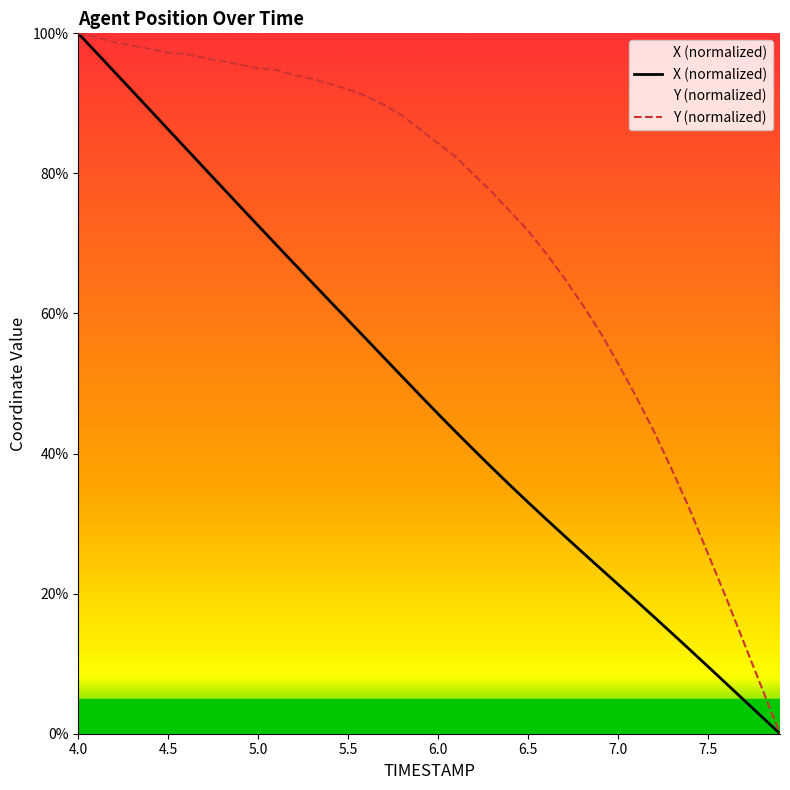

Reading left to right, extract all data points from this chart.

X: 4.0=100.0	4.1=97.3	4.2=94.5	4.3=91.8	4.4=89.0	4.5=86.3	4.6=83.5	4.7=80.8	4.8=78.0	4.9=75.3	5.0=72.5	5.1=69.8	5.2=67.1	5.3=64.4	5.4=61.7	5.5=59.0	5.6=56.4	5.7=53.7	5.8=51.0	5.9=48.3	6.0=45.7	6.1=43.0	6.2=40.5	6.3=38.0	6.4=35.5	6.5=33.0	6.6=30.6	6.7=28.3	6.8=25.9	6.9=23.6	7.0=21.3	7.1=19.0	7.2=16.7	7.3=14.3	7.4=12.0	7.5=9.6	7.6=7.2	7.7=4.8	7.8=2.4	7.9=0.0
Y: 4.0=100.0	4.1=99.5	4.2=98.8	4.3=98.3	4.4=97.8	4.5=97.3	4.6=97.0	4.7=96.5	4.8=96.0	4.9=95.5	5.0=95.0	5.1=94.8	5.2=94.0	5.3=93.5	5.4=92.8	5.5=92.0	5.6=91.0	5.7=89.8	5.8=88.3	5.9=86.3	6.0=84.3	6.1=82.3	6.2=79.8	6.3=77.3	6.4=74.6	6.5=71.8	6.6=68.6	6.7=65.1	6.8=61.3	6.9=57.4	7.0=52.9	7.1=48.1	7.2=43.1	7.3=37.7	7.4=31.9	7.5=25.7	7.6=19.5	7.7=13.0	7.8=6.5	7.9=0.0